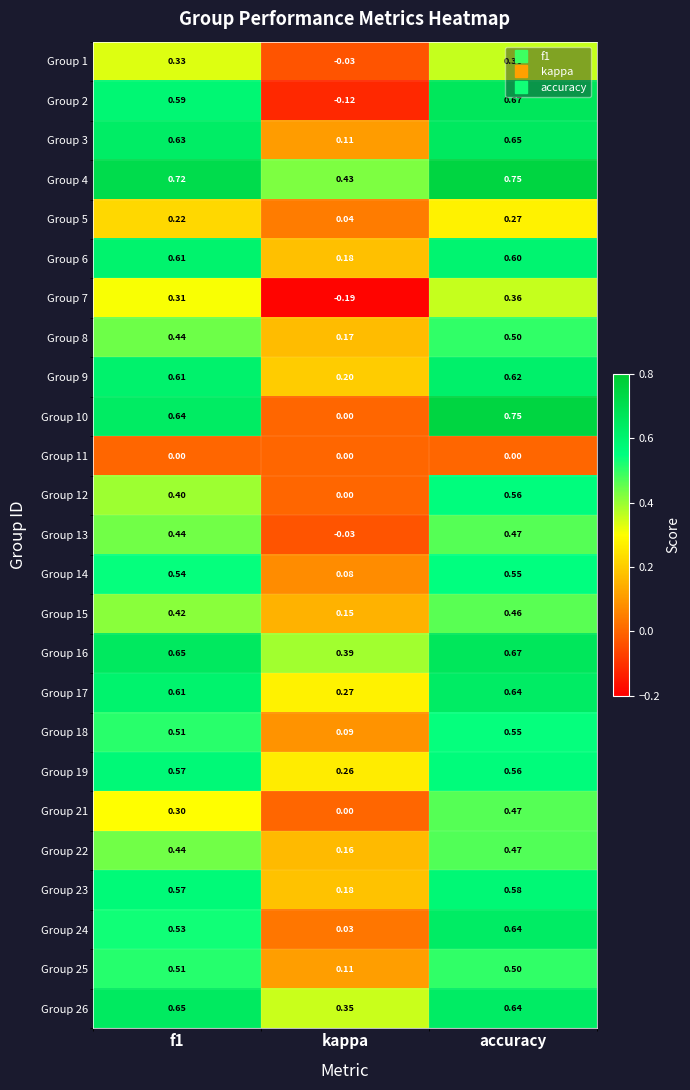

Between f1 and accuracy, which series saw the biggest shift?

Group 21